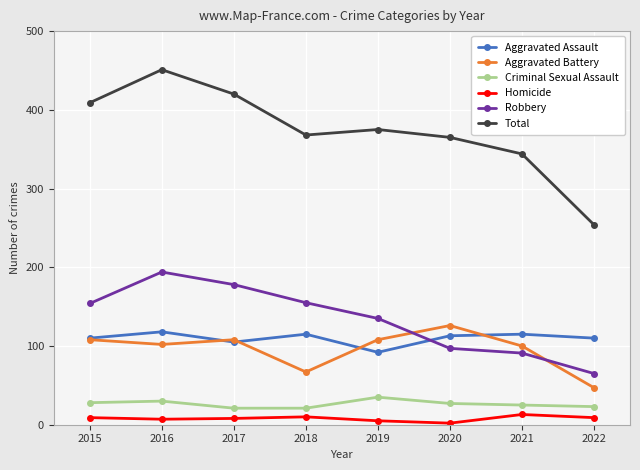

Which series changed the most between 2019 and 2021?

Robbery